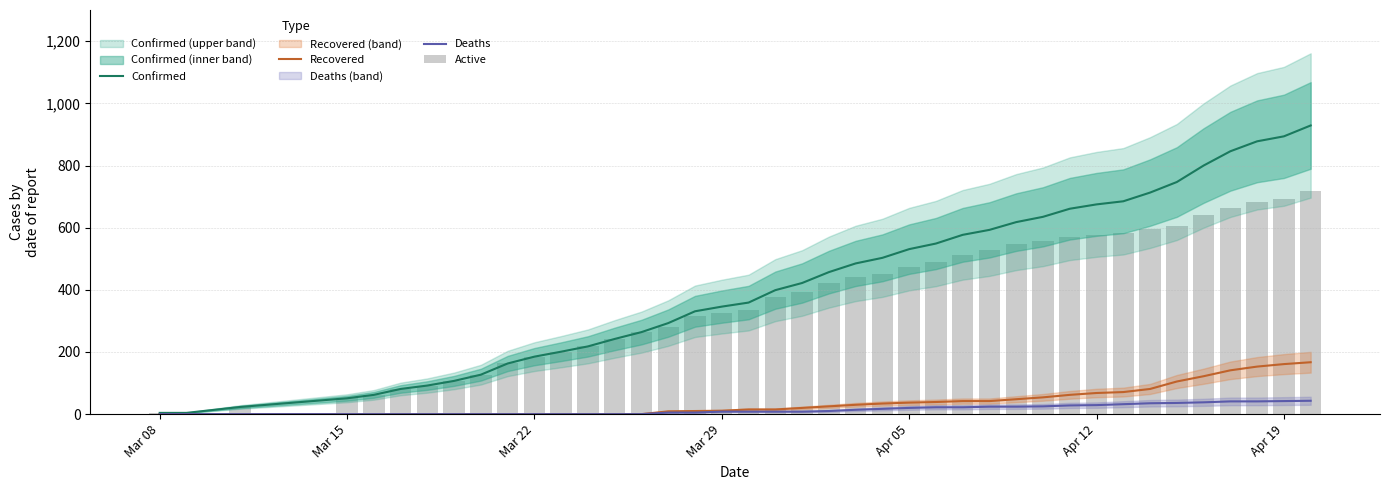

What are all the series names shown in the legend?

Confirmed, Recovered, Deaths, Active